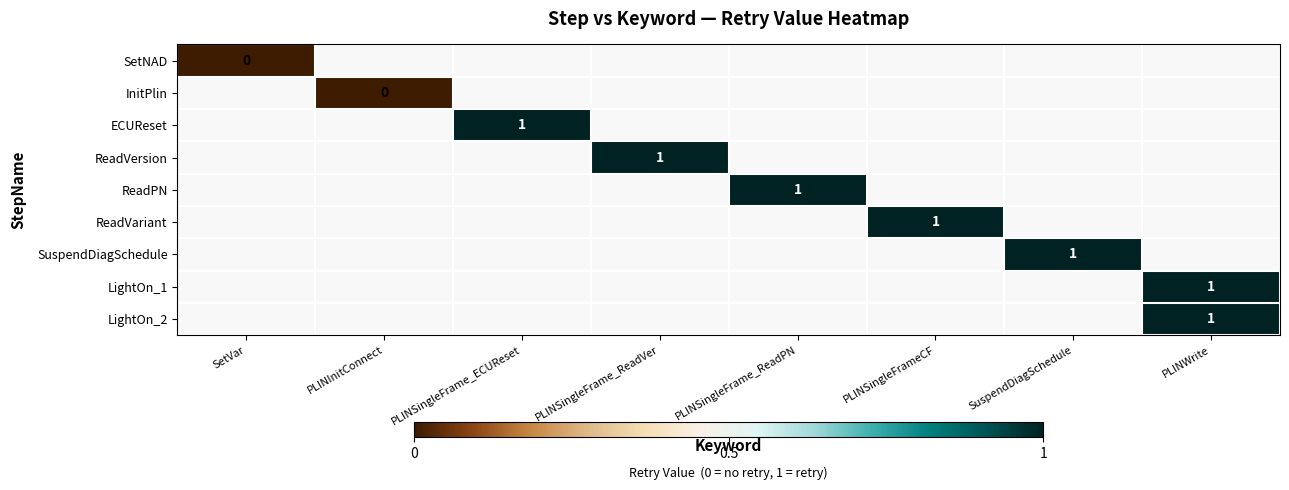

How many distinct data groups are displayed?

9